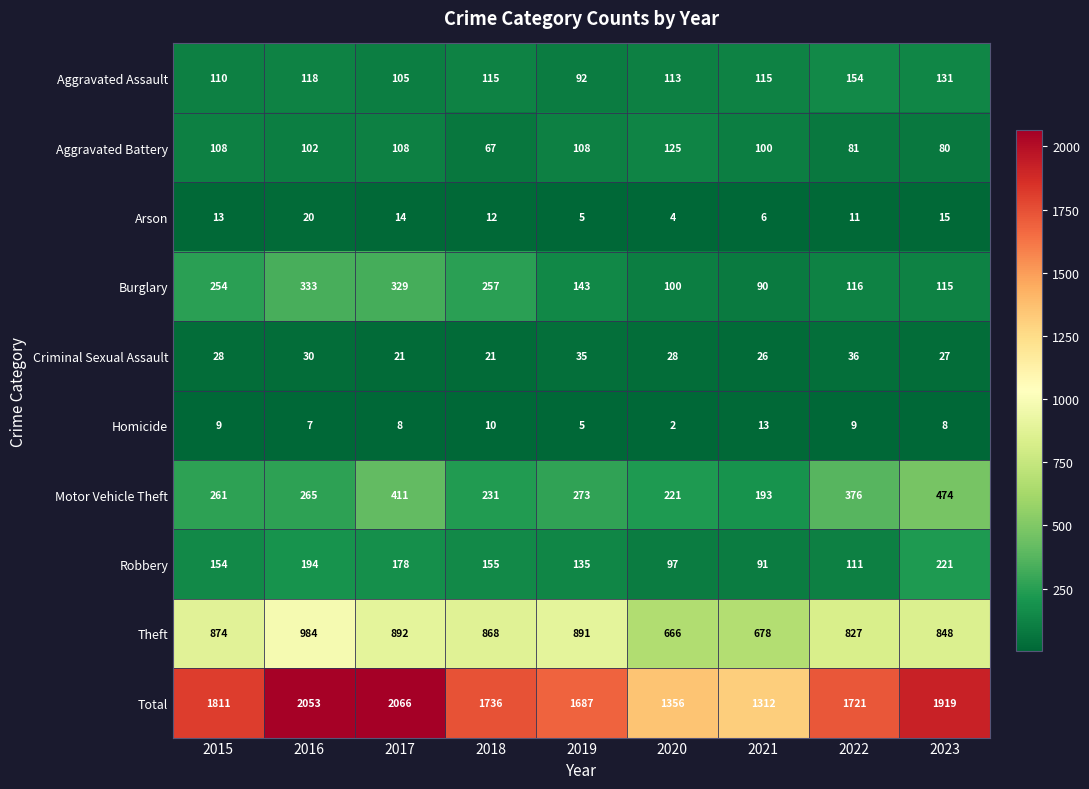

Which series changed the most between 2015 and 2017?

Total